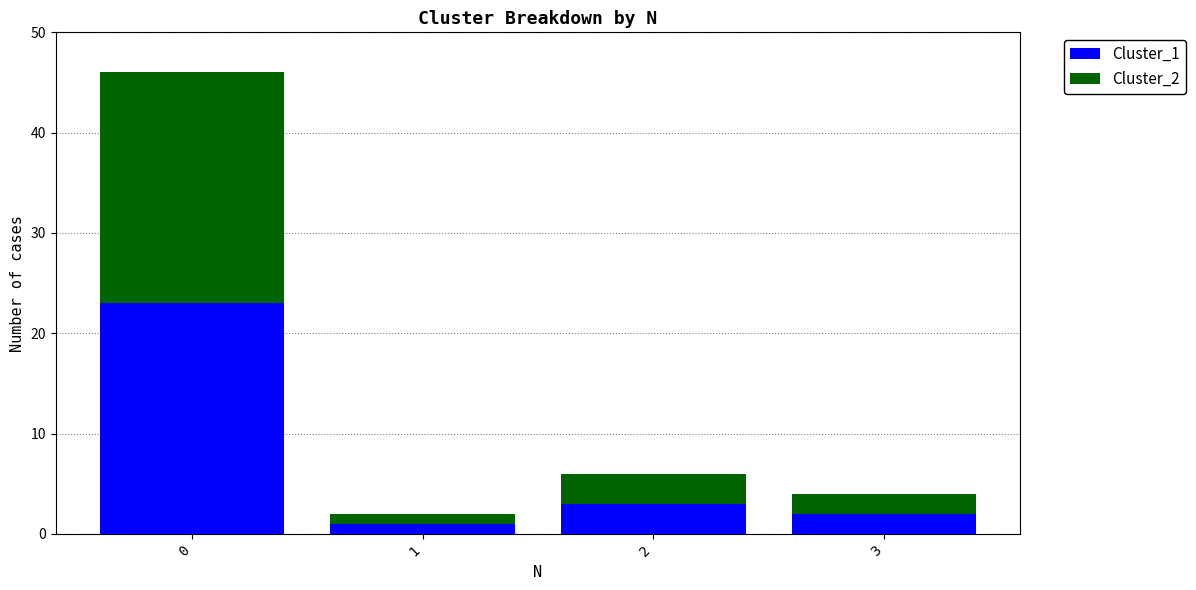

Reading right to left, transcribe the values for Cluster_1.

2	3	1	23